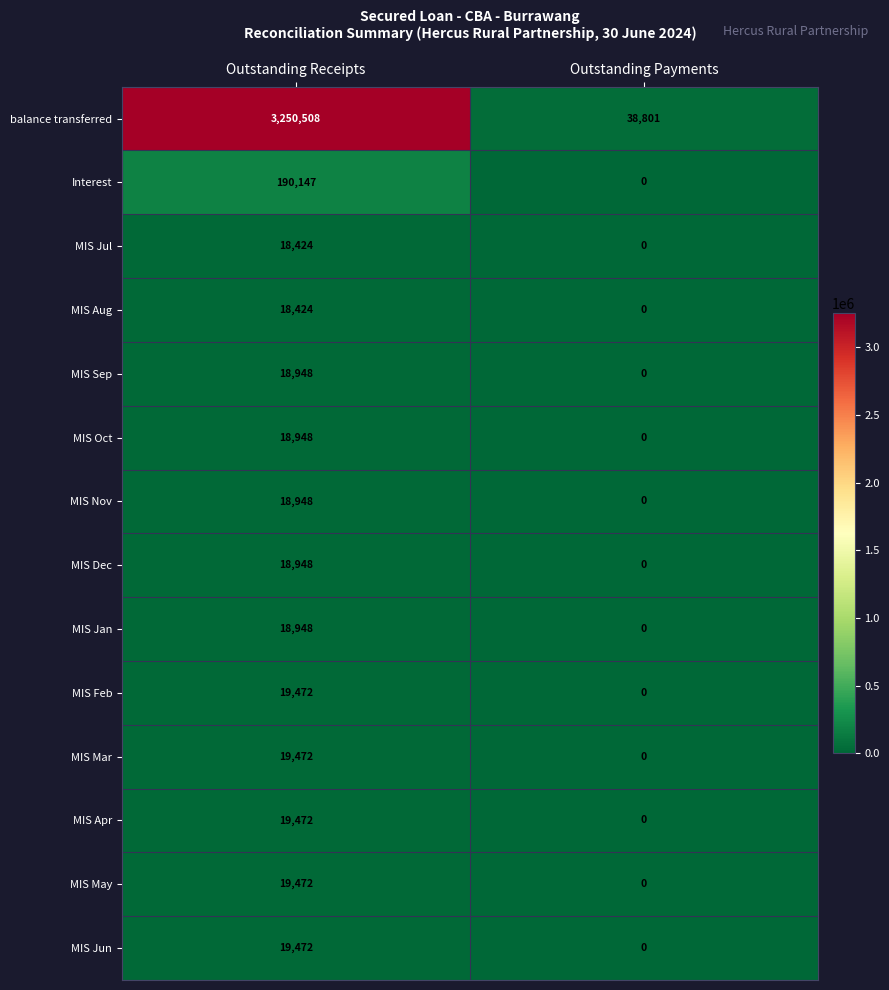

At which category does the chart reach its peak across all series?

Outstanding Receipts